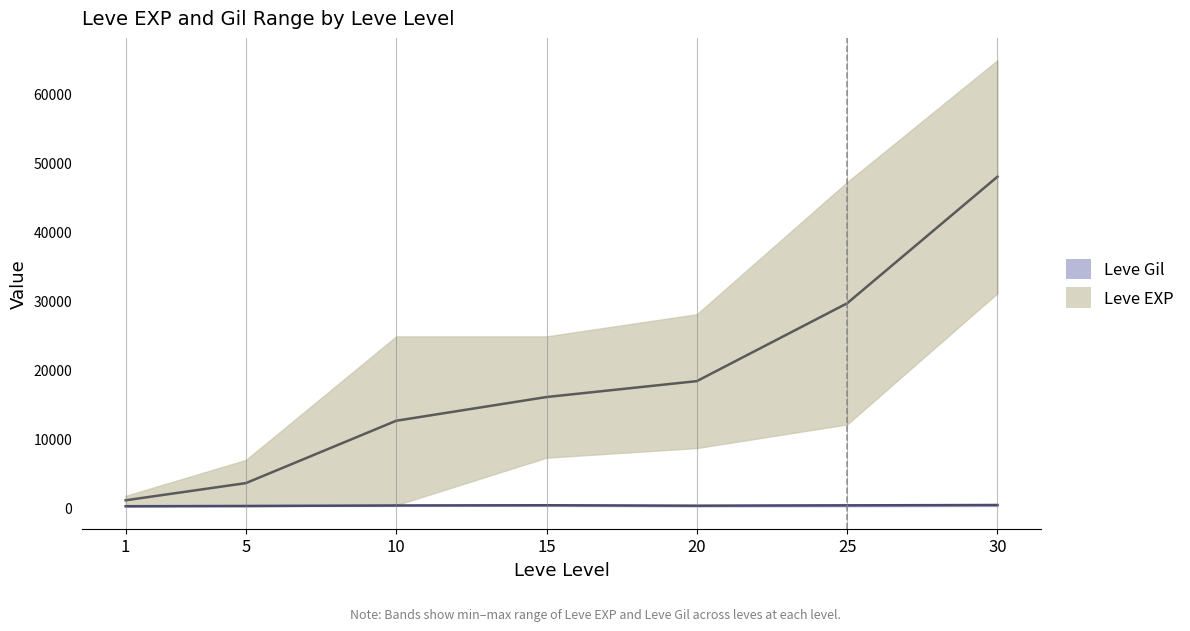

The value of Leve Gil lower at 10 is 304. True or false?

False